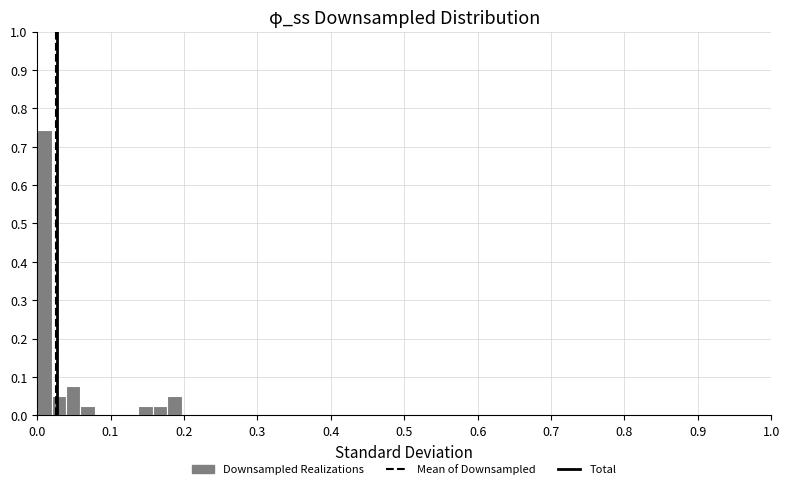

Read against the x-axis, roughly where is the centre of the tallest bar?

0.01